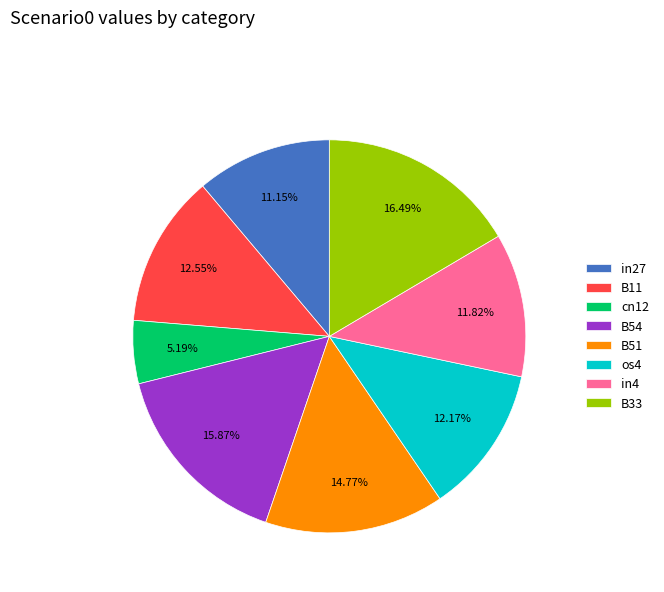

Approximately how many times larger is the value at B33 compared to B54?

1.0